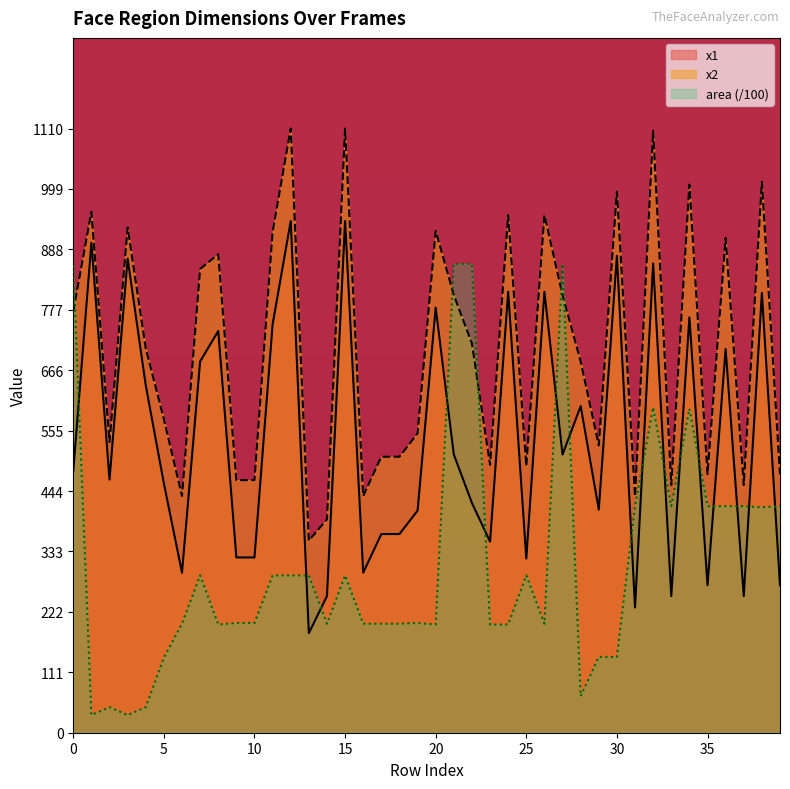

True or false: x1 and area cross at least once.

True